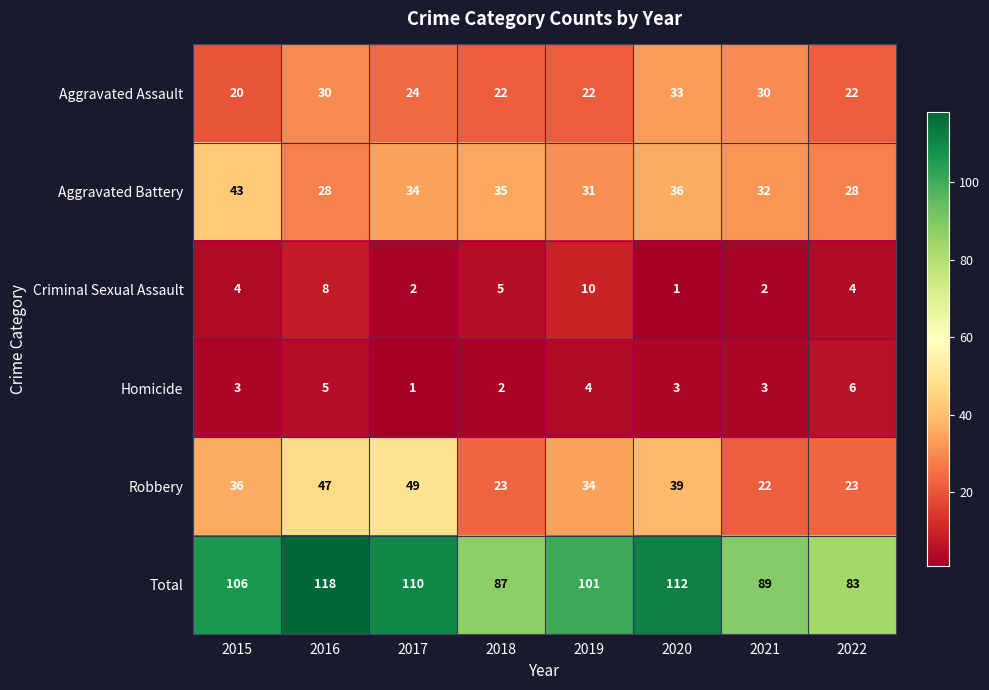

How many categories are shown in the chart?

8